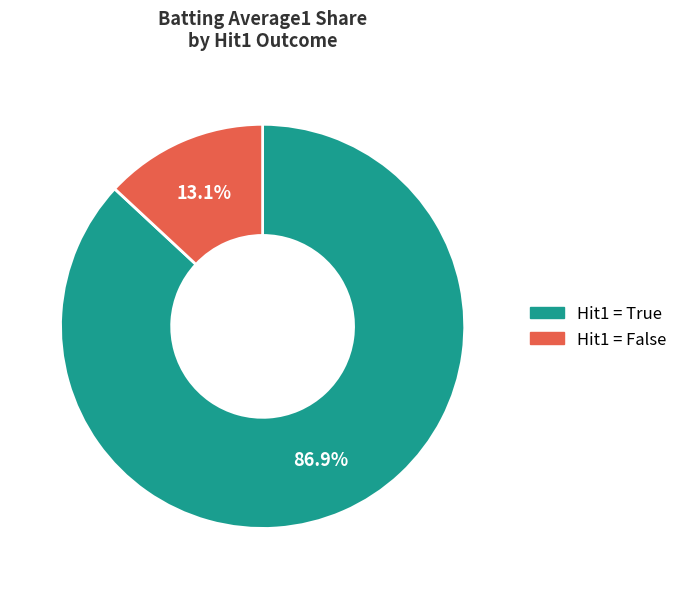

What is the largest slice in the pie chart?

True